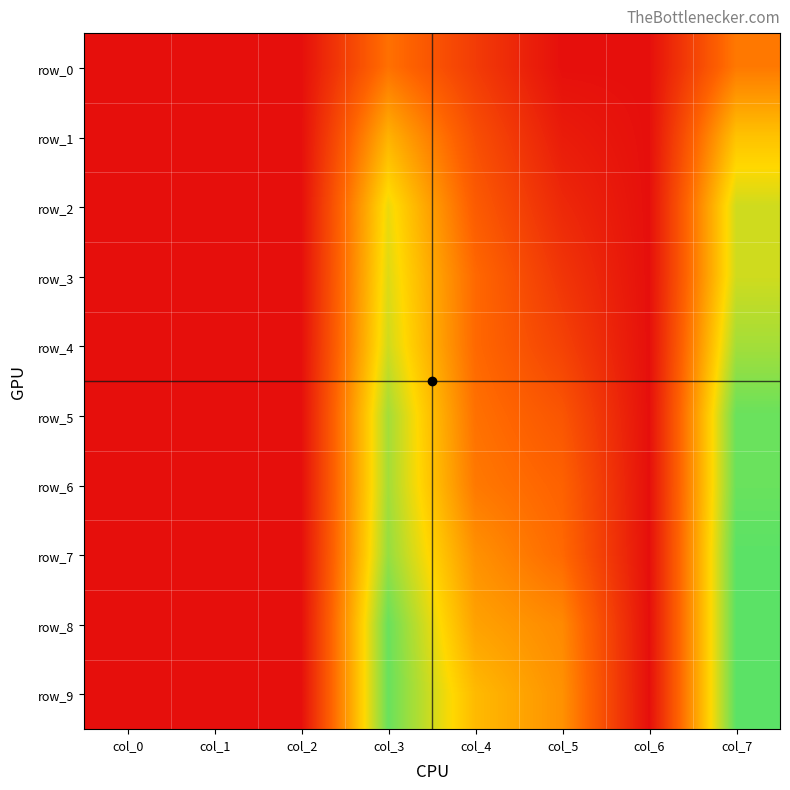

Reading left to right, transcribe all the data shown in this chart.

row_0: 0.0	0.0	0.0	0.3	0.1	0.0	0.0	0.3
row_1: 0.0	0.0	0.0	0.4	0.2	0.0	0.0	0.4
row_2: 0.0	0.0	0.0	0.5	0.2	0.1	0.0	0.5
row_3: 0.0	0.0	0.0	0.5	0.2	0.1	0.0	0.5
row_4: 0.0	0.0	0.0	0.5	0.2	0.1	0.0	0.6
row_5: 0.0	0.0	0.0	0.6	0.3	0.2	0.0	0.6
row_6: 0.0	0.0	0.0	0.6	0.3	0.2	0.0	0.6
row_7: 0.0	0.0	0.0	0.6	0.3	0.2	0.0	0.7
row_8: 0.0	0.0	0.0	0.6	0.4	0.3	0.0	0.7
row_9: 0.0	0.0	0.0	0.6	0.4	0.3	0.0	0.7